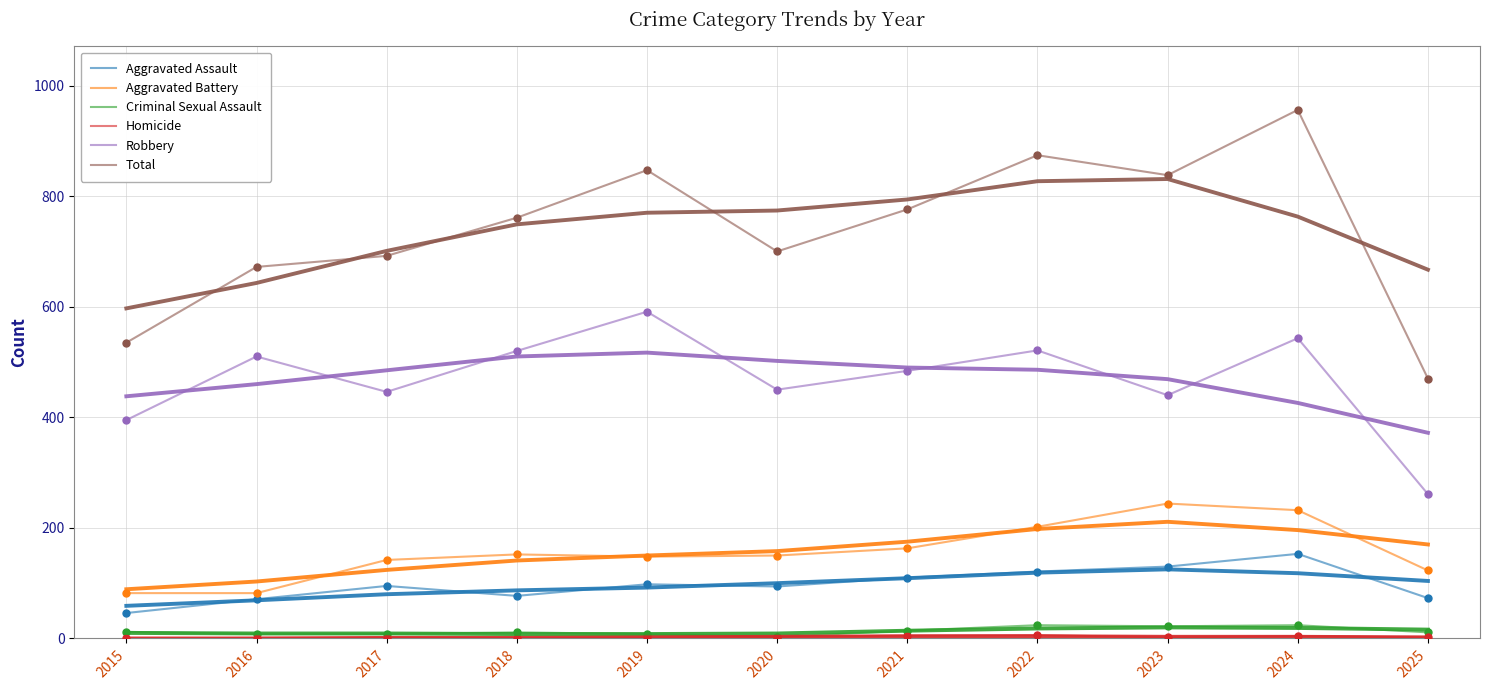

Reading left to right, transcribe all the data shown in this chart.

Aggravated Assault: 46	71	95	77	98	94	110	121	130	153	73
Aggravated Battery: 82	82	142	152	148	150	163	202	244	232	123
Criminal Sexual Assault: 12	8	8	11	8	3	14	24	22	24	11
Homicide: 0	1	1	1	2	3	5	6	2	4	2
Robbery: 395	510	446	520	591	450	484	521	440	543	261
Total: 535	672	692	761	847	700	776	874	838	956	470